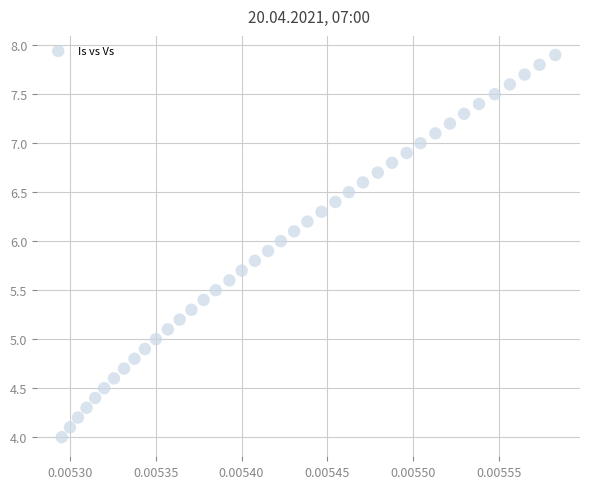

What is the range of Y values (max minus min)?

3.9